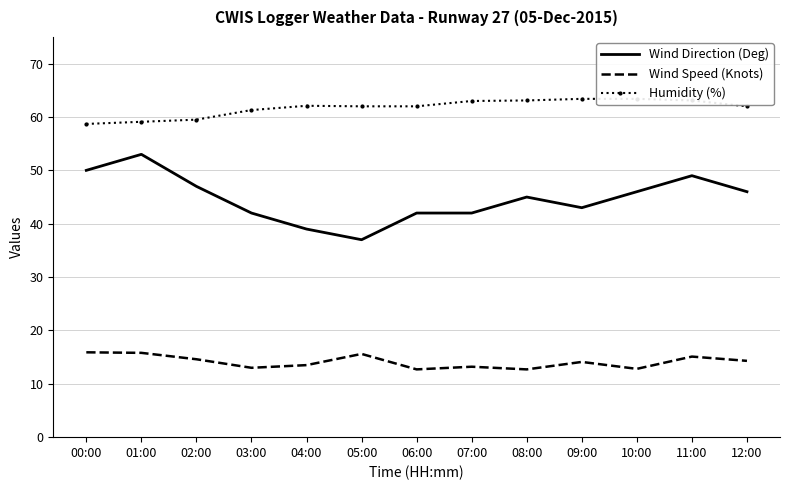

Which category has the highest value in the Wind Speed (Knots) series?

00:00